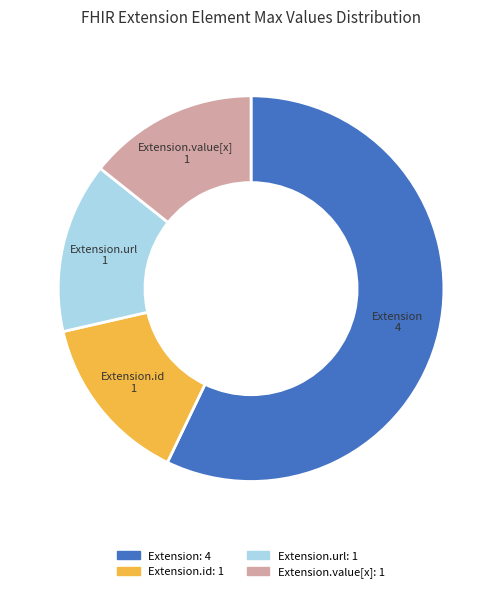

Is there any slice that represents more than half of the pie?

Yes